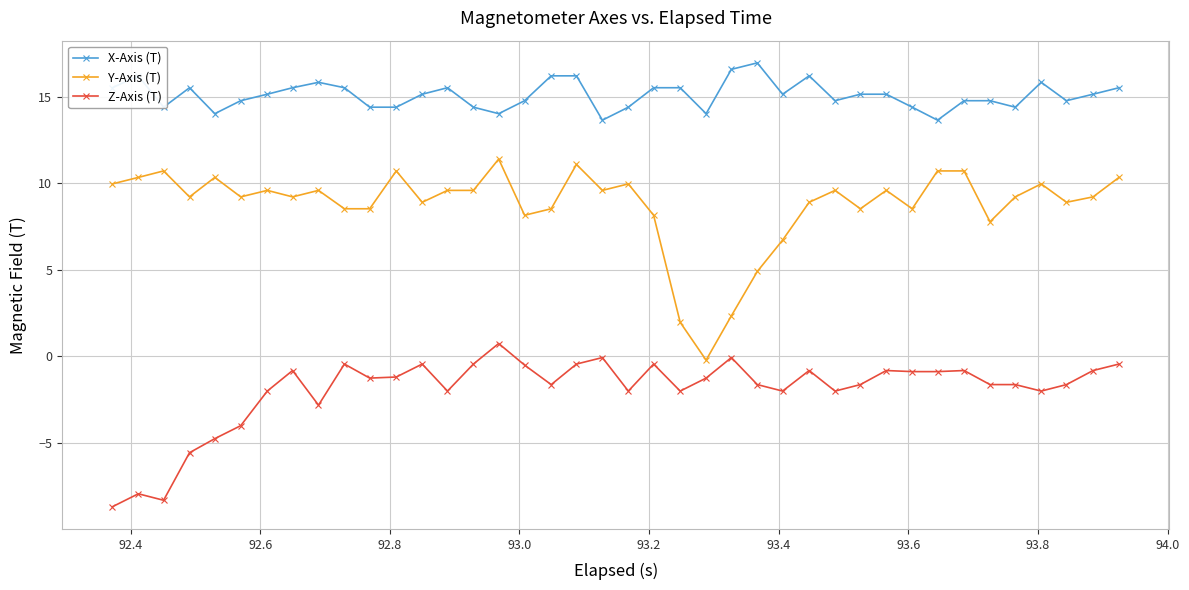

List the series in order of their peak value, lowest first.

Z-Axis (T), Y-Axis (T), X-Axis (T)